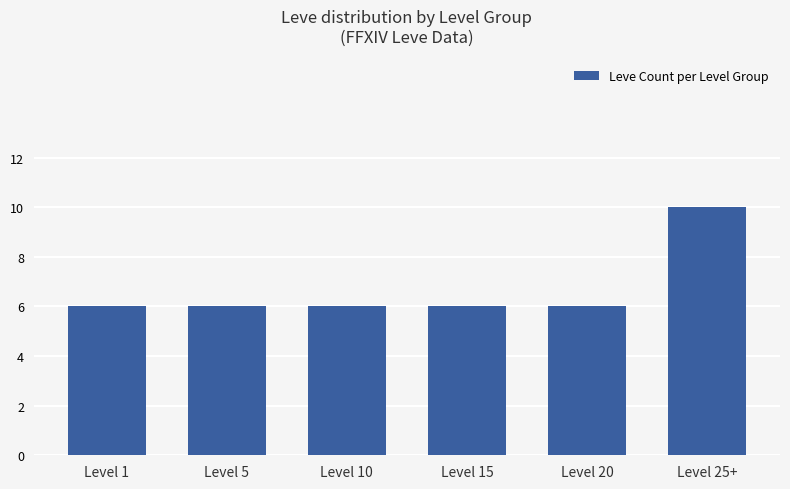

Count the values in the range 6 to 7.

5